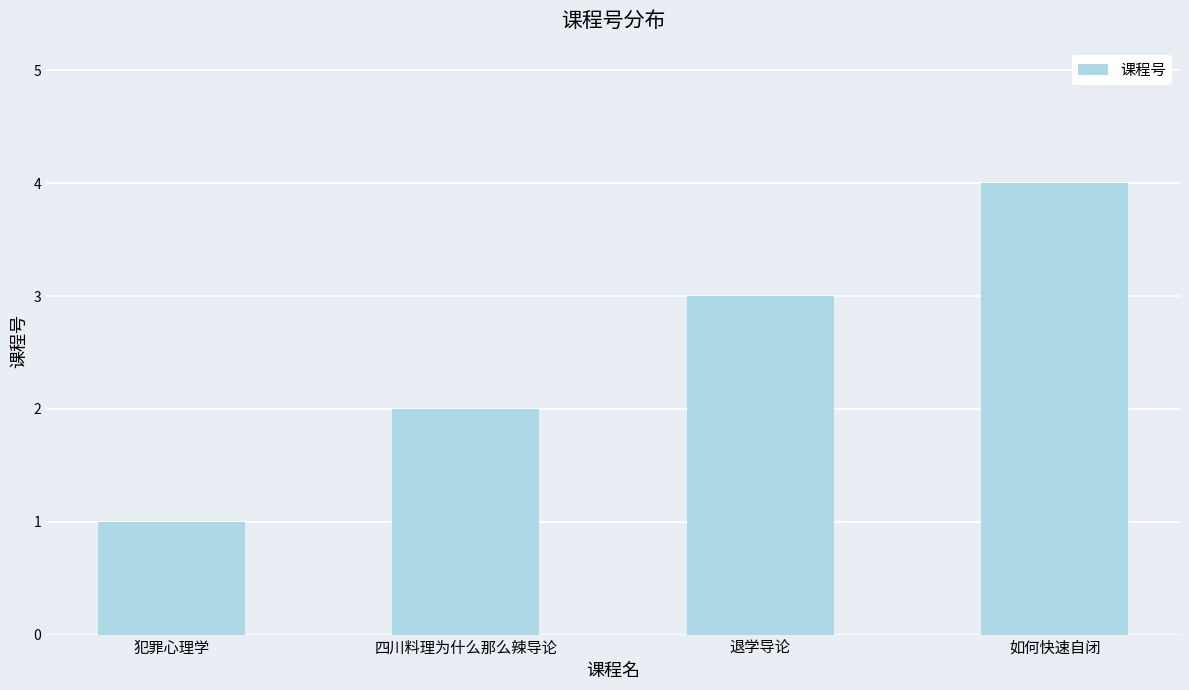

What is the difference between the second highest and second lowest values?

1